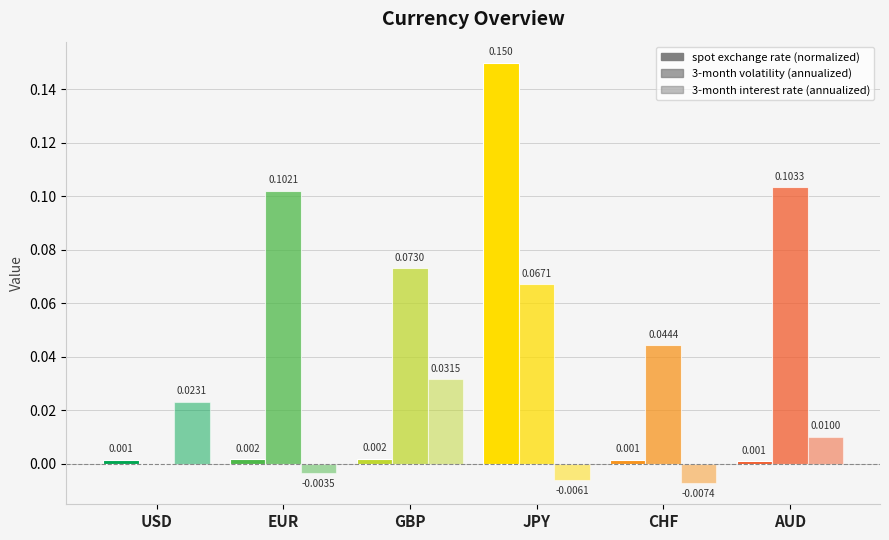

How many values in the 3-month interest rate (annualized) series exceed 0?

3